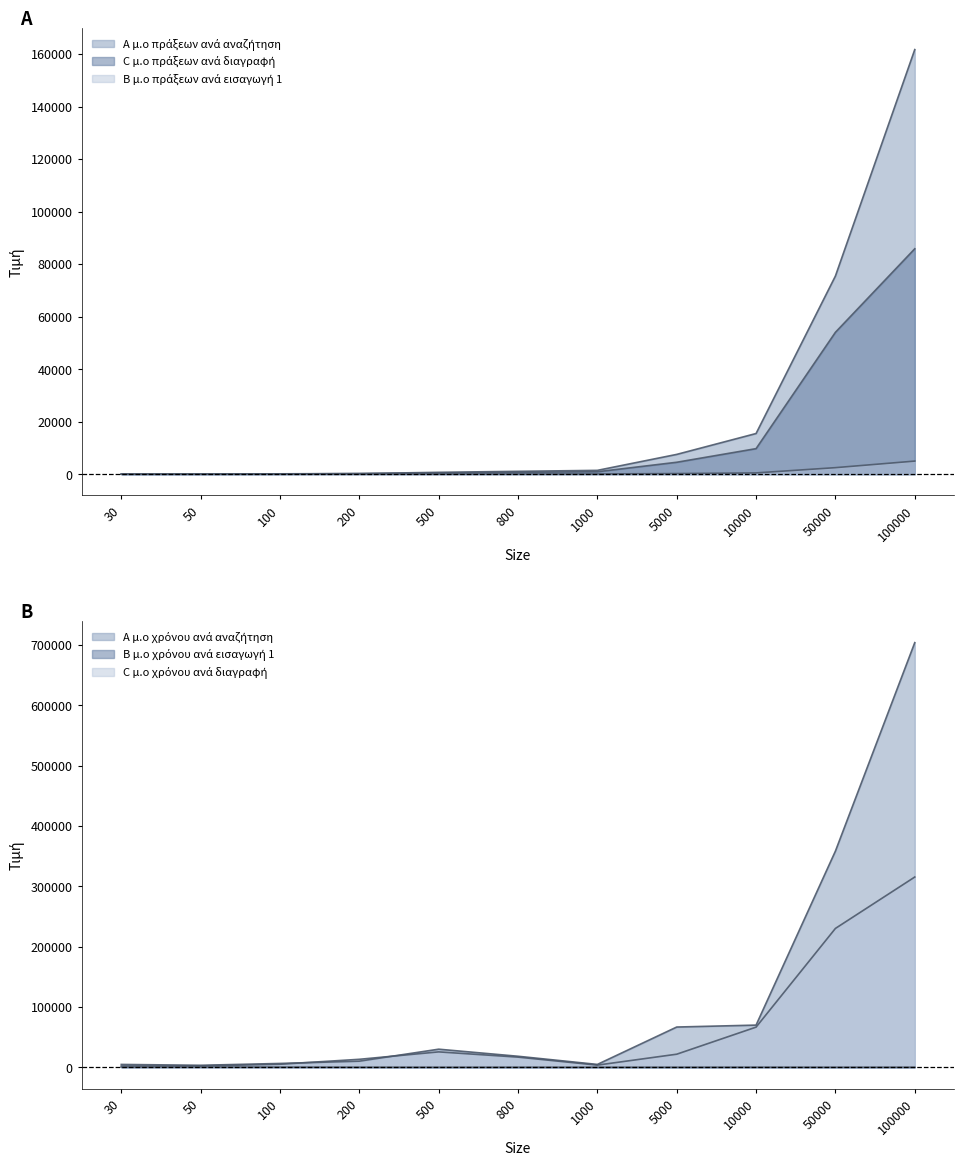

At how many categories does at least one series exceed 405900?

1